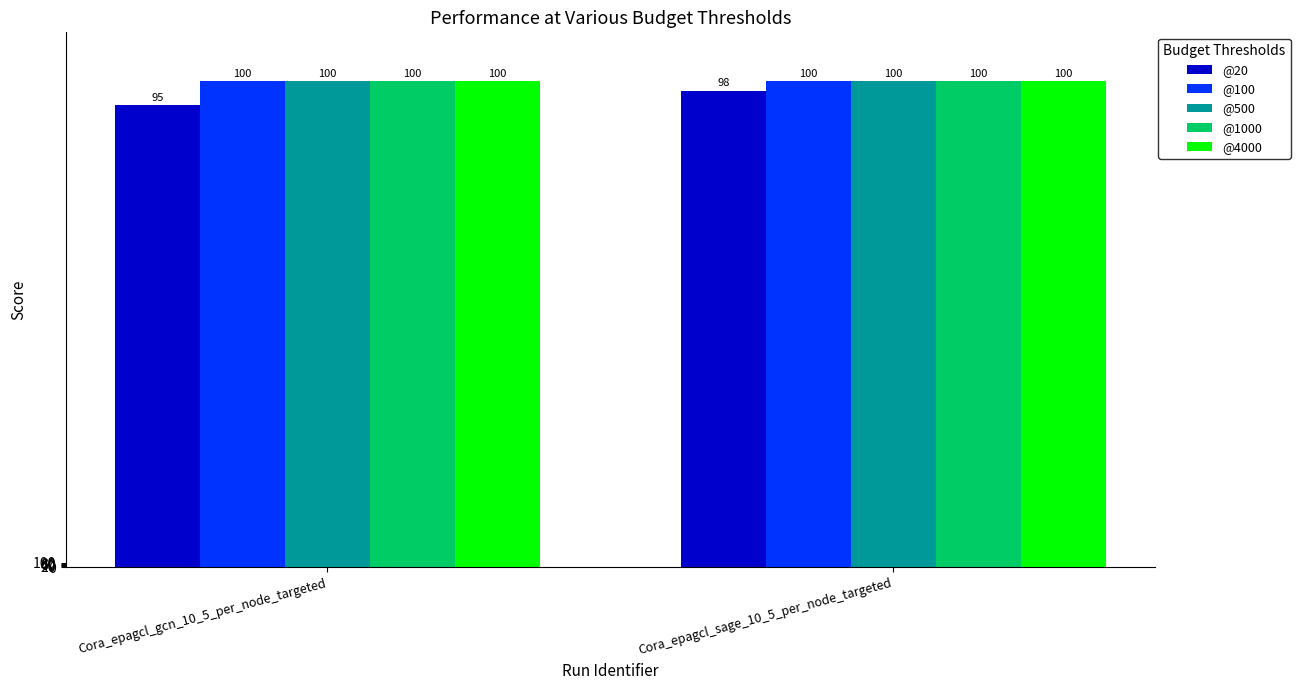

Does the chart contain any negative values?

No